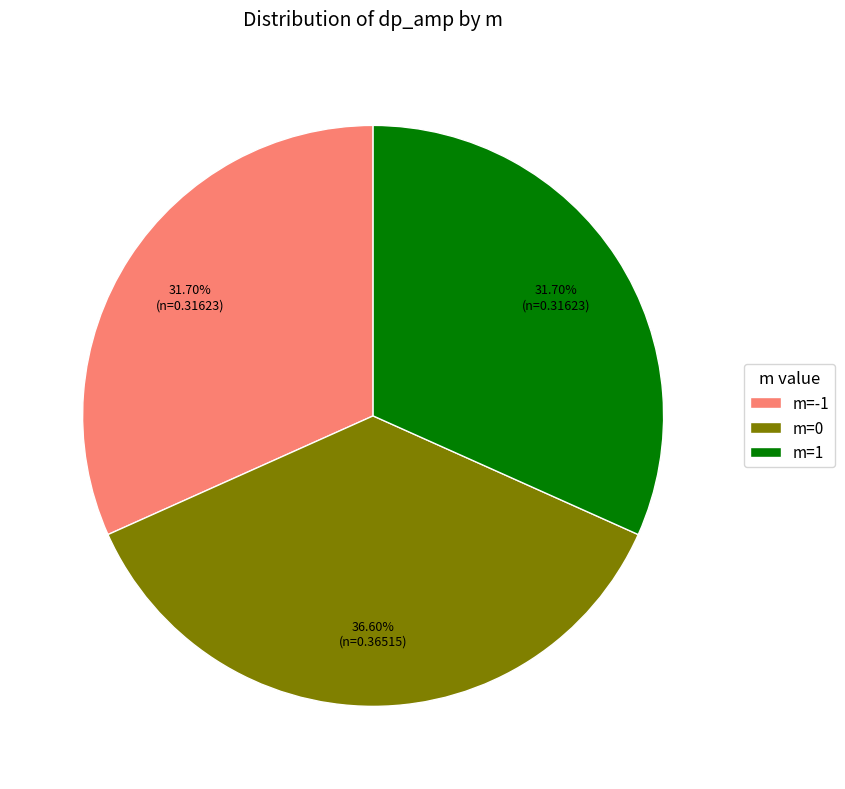

Is the sum of m=0 and m=1 greater than half?

Yes